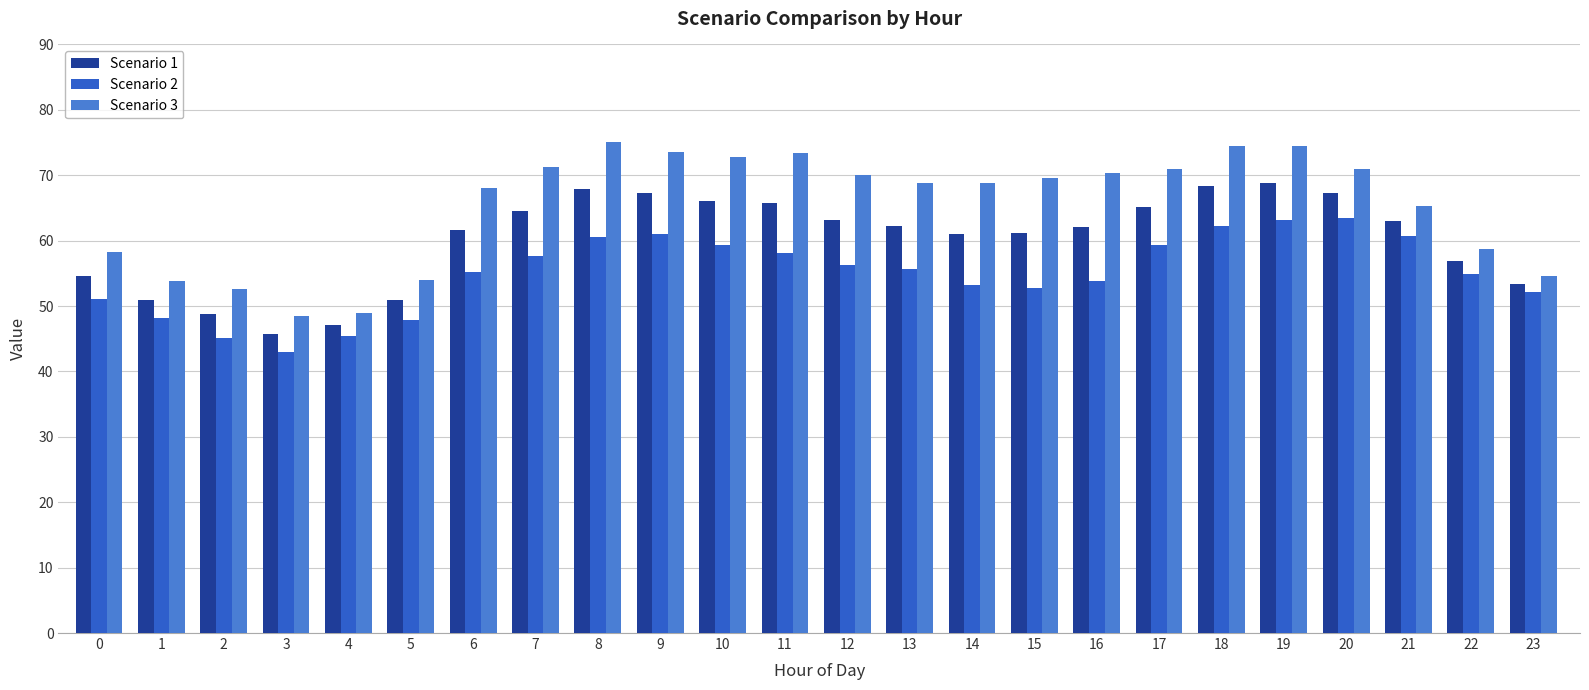

Which series has the widest spread of values?

Scenario 3